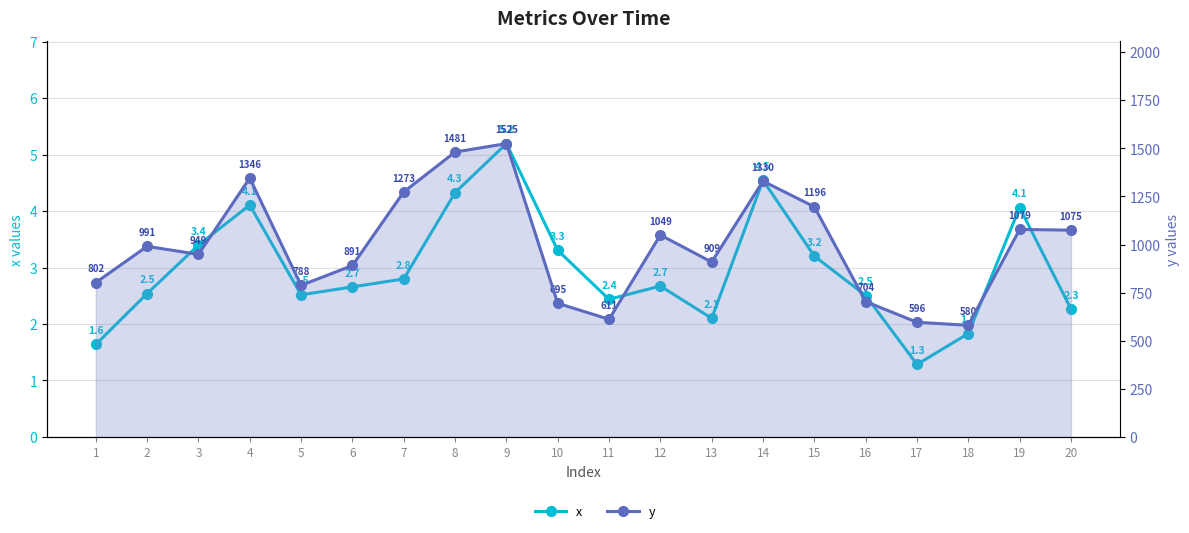

True or false: y and x intersect in this chart.

False